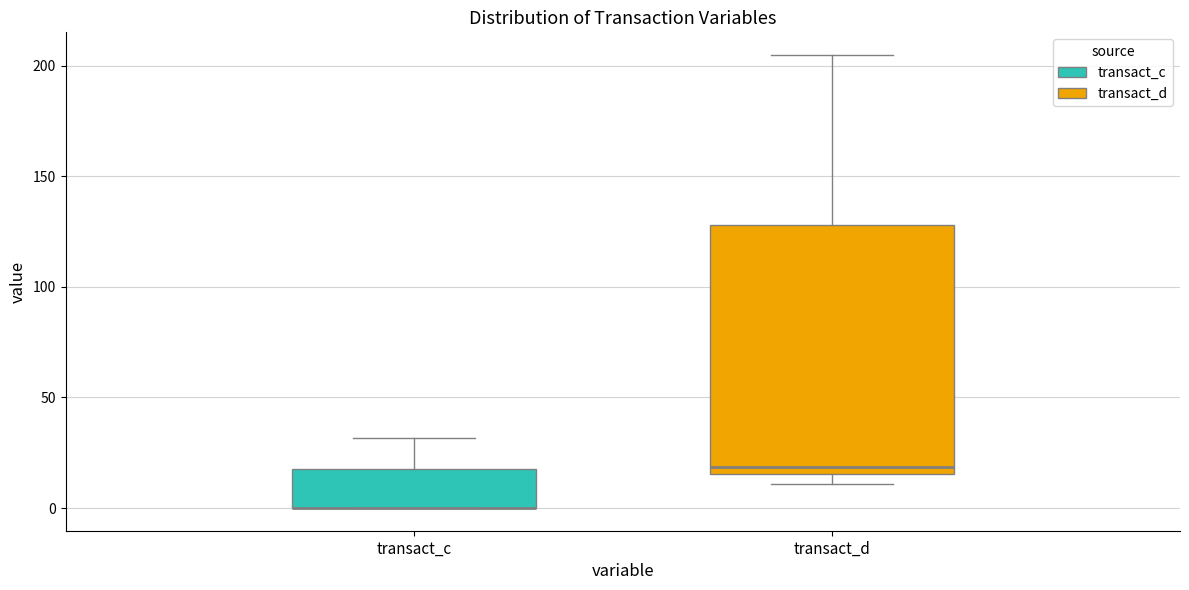

Comparing the boxes themselves (not the whiskers), which one is the tallest?

transact_d